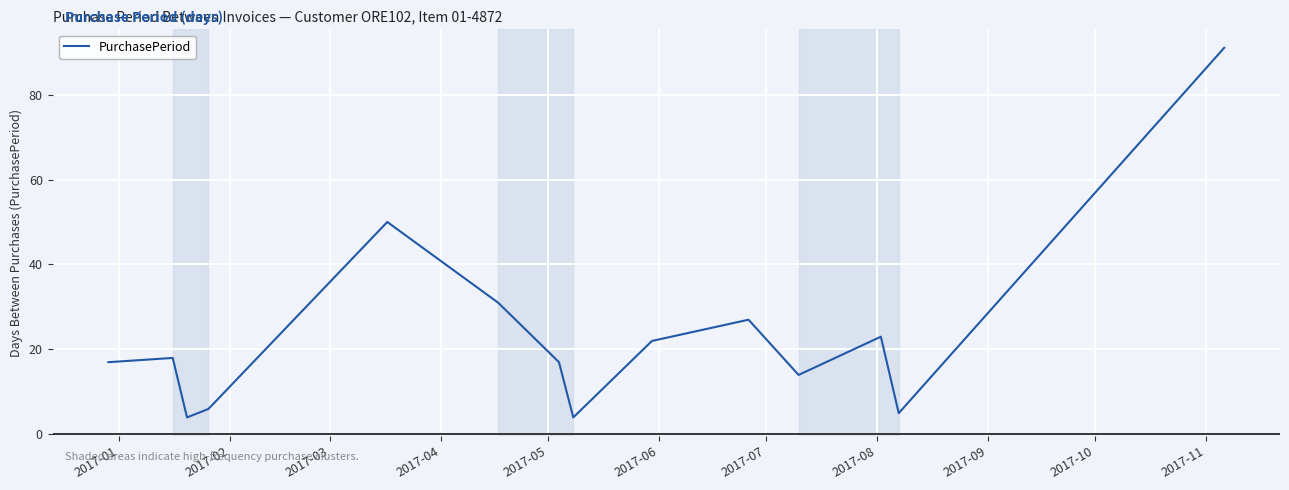

What is the difference between the maximum and minimum values?

87